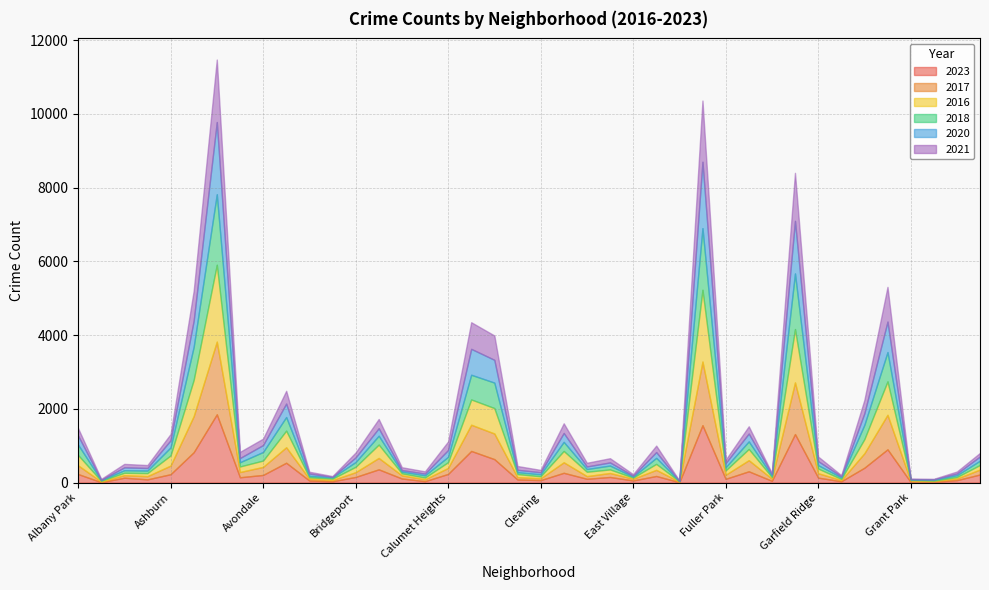

At how many categories does at least one series exceed 1905?

2